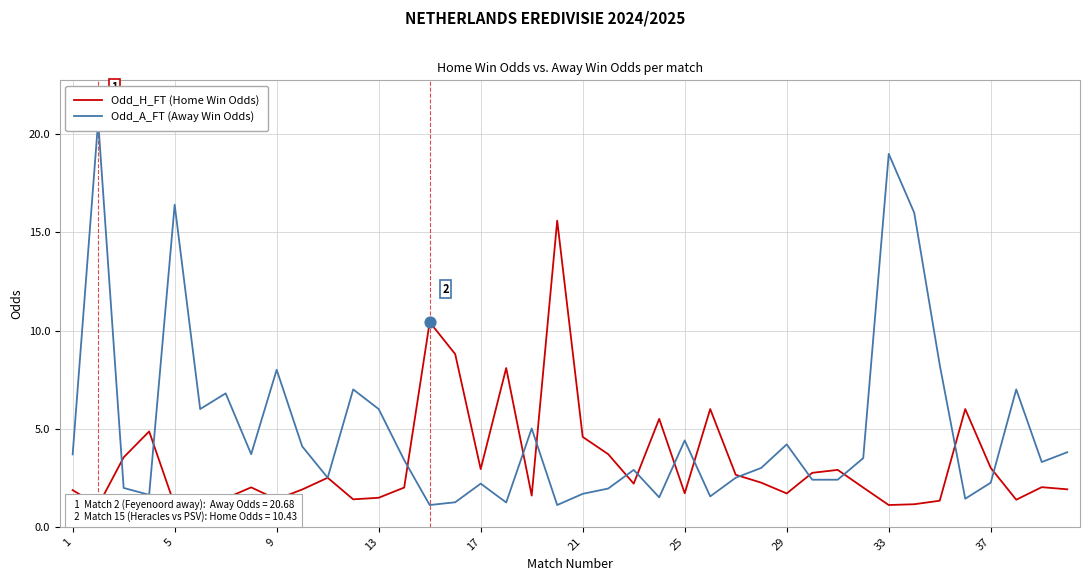

Which series reaches the maximum Y coordinate?

Odd_A_FT (Away Win Odds)